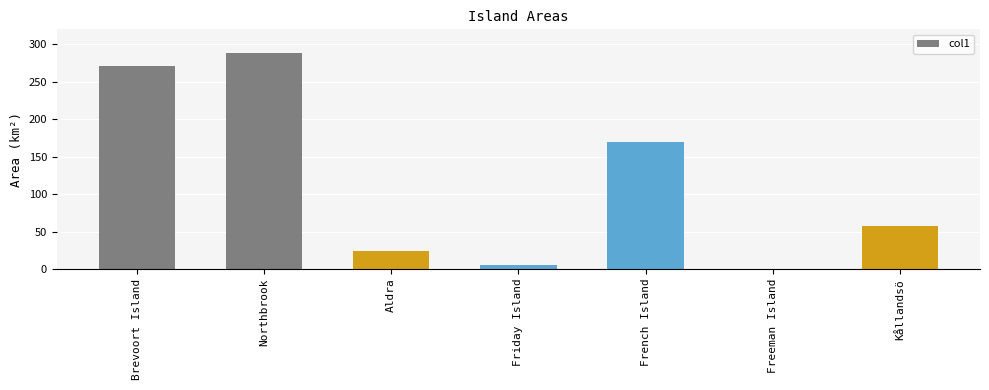

How many categories are shown in the chart?

7